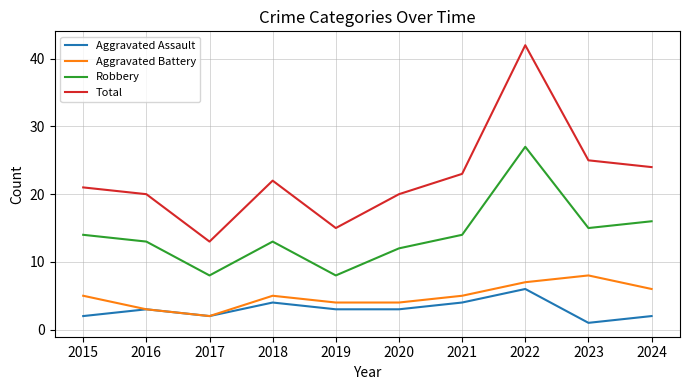

True or false: Total and Robbery intersect in this chart.

False